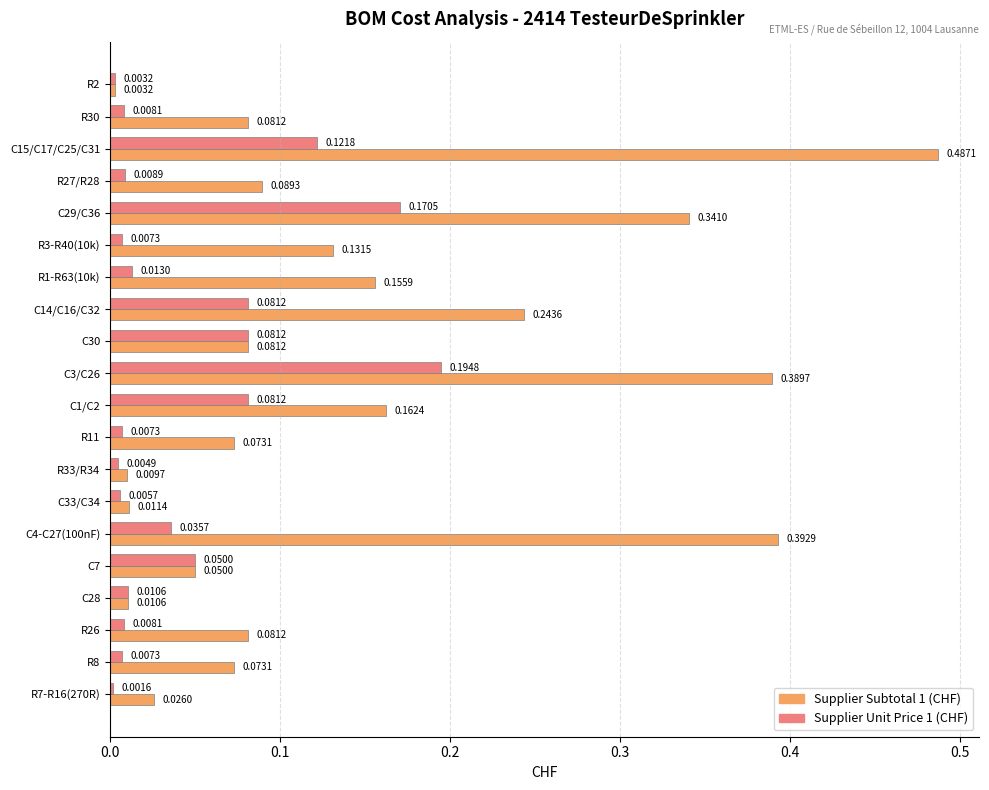

Which series has the largest range (max minus min)?

Supplier Subtotal 1 (CHF)